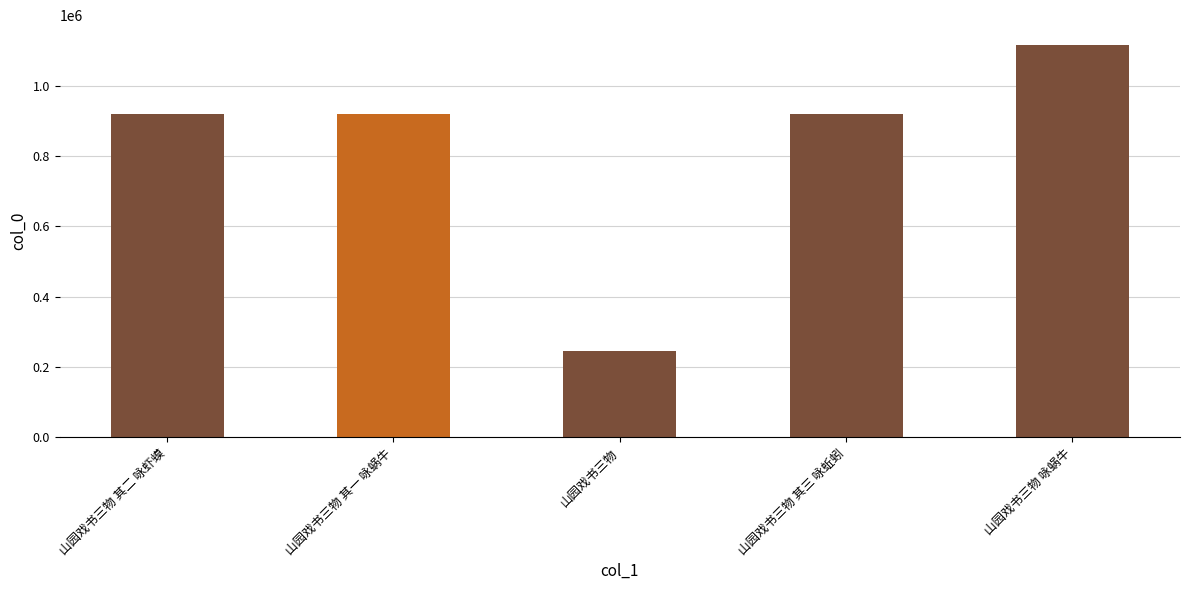

Are the bars grouped side by side (vs. stacked)?

No